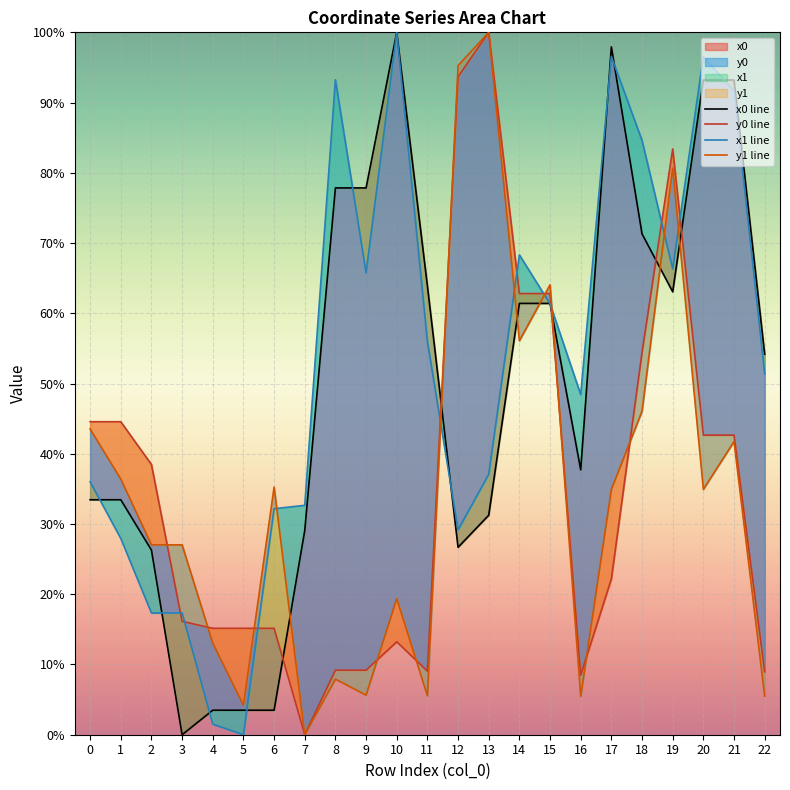

Is it true that x1 line equals 61.3 at 15?

True